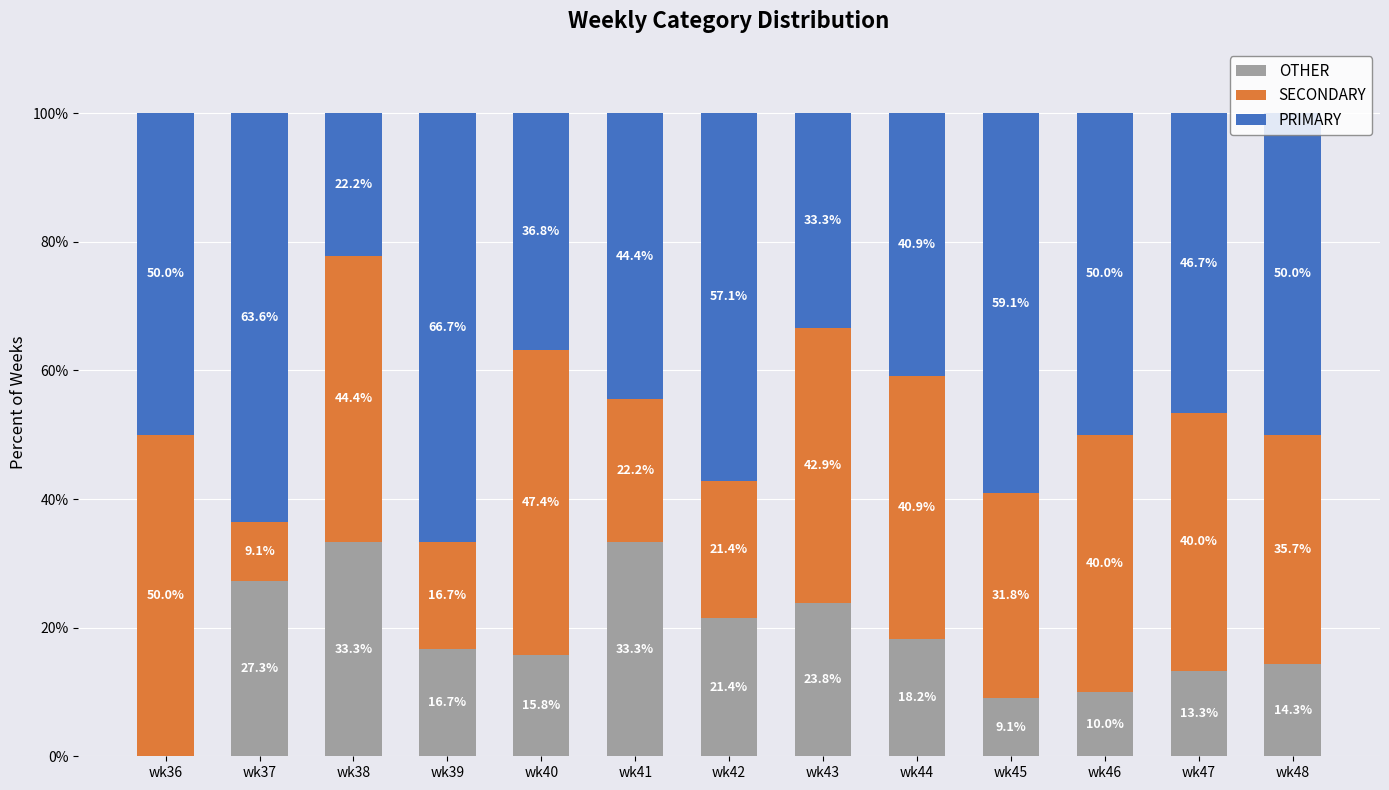

What is the total value across all series at wk48?

100.0